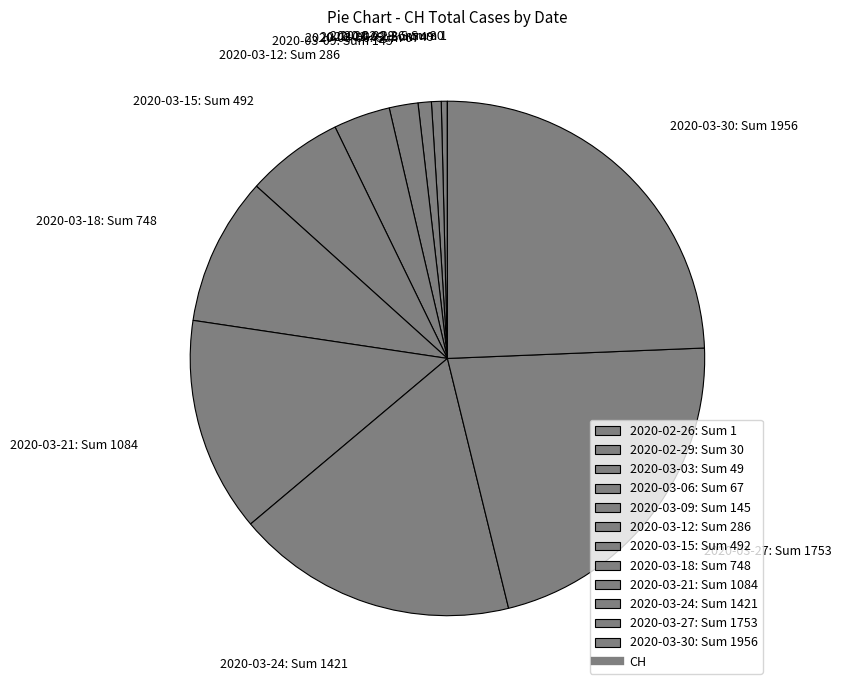

Is there a majority slice in this chart?

No